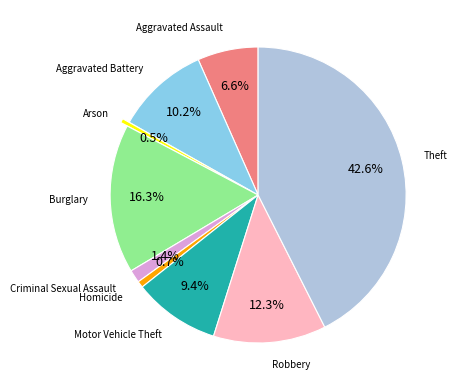

Does any single category account for the majority?

No